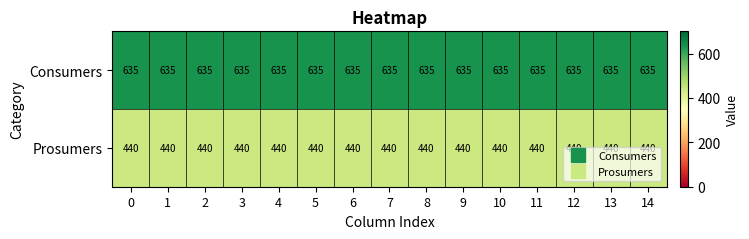

What is the average value of the Prosumers series?

440